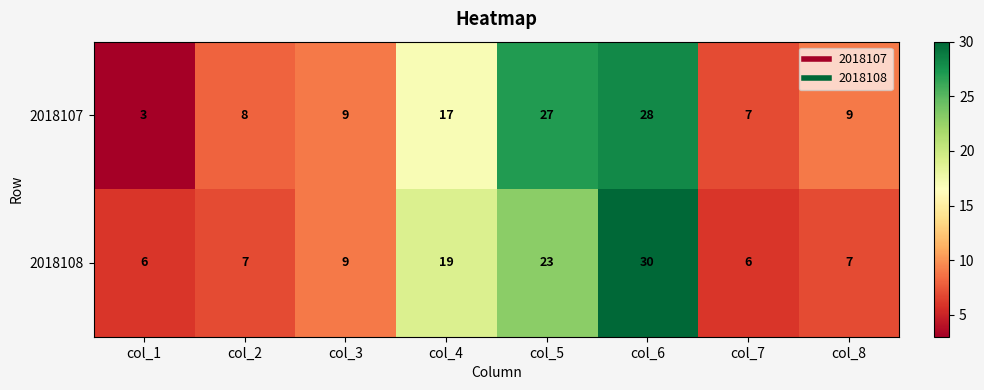

At which label is 2018107 closest to 15?

col_4